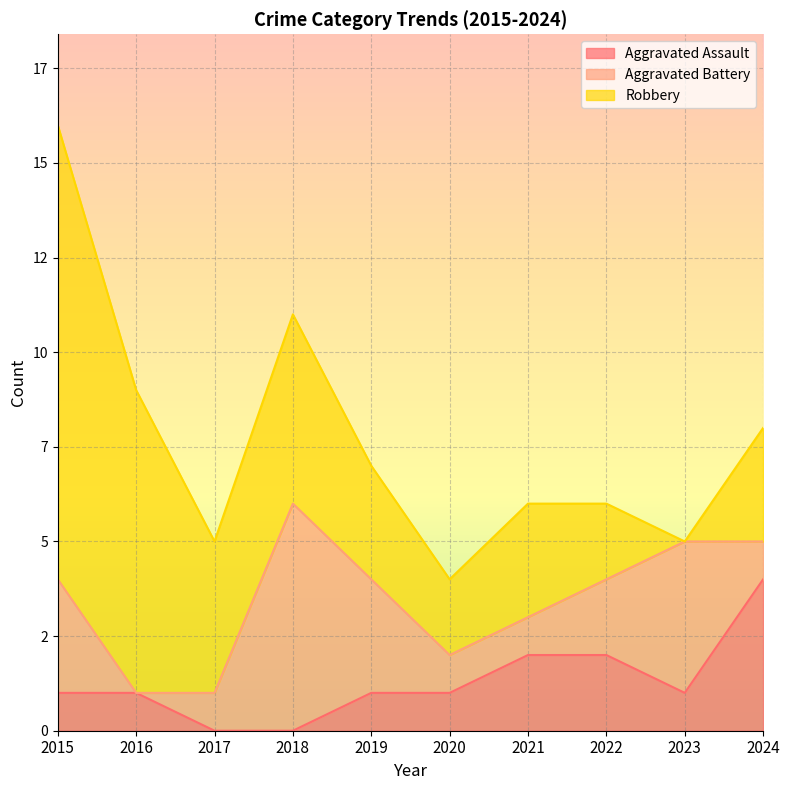

How many categories are shown in the chart?

10